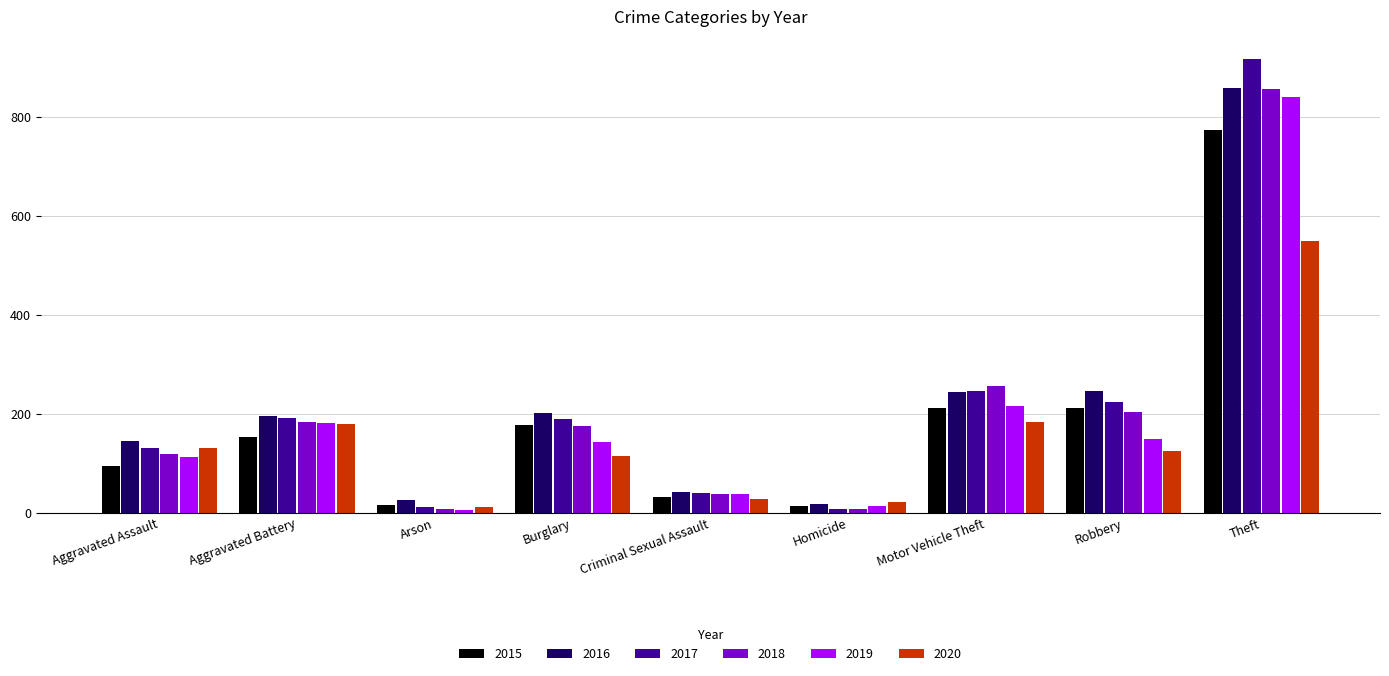

At how many categories does at least one series exceed 284?

1